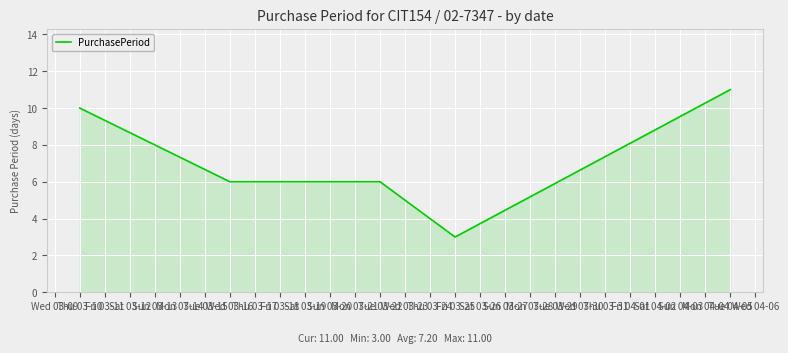

What is the average value?

7